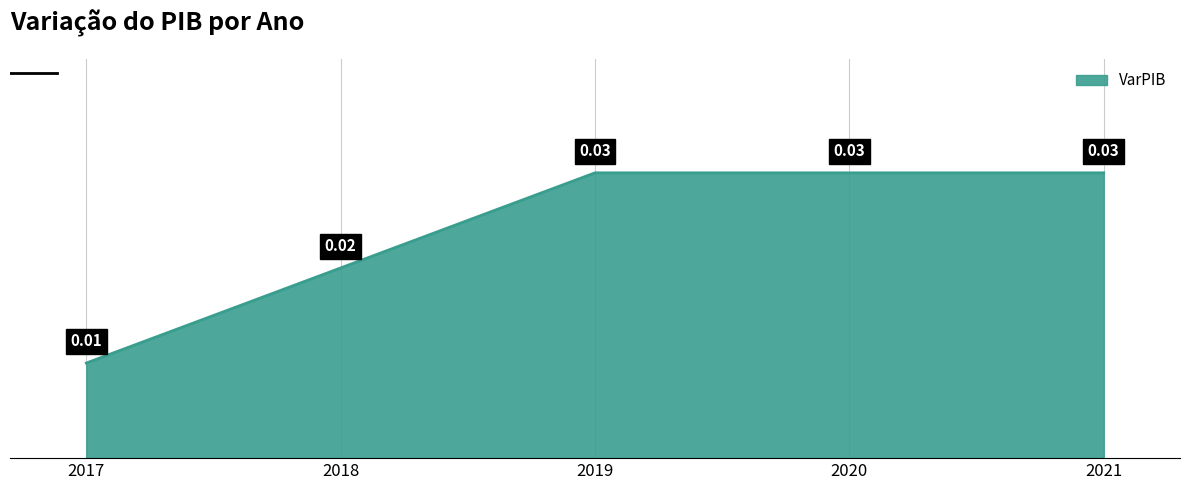

Which has a higher value, 2018 or 2020?

2020